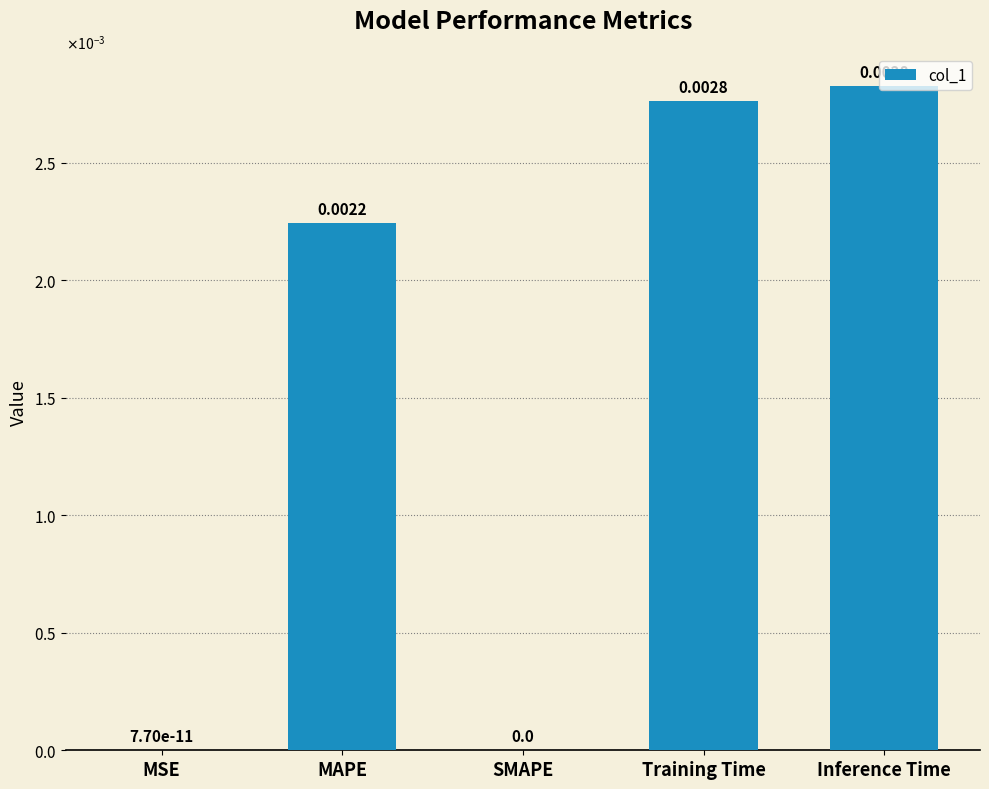

Which category has the lowest value across all series?

SMAPE